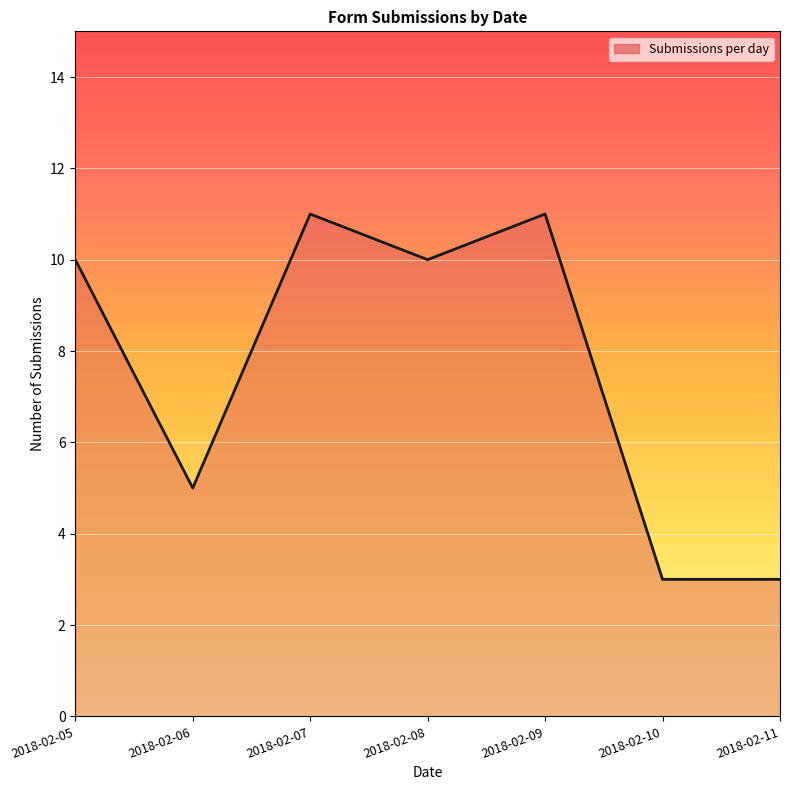

Reading left to right, transcribe all the data shown in this chart.

10	5	11	10	11	3	3